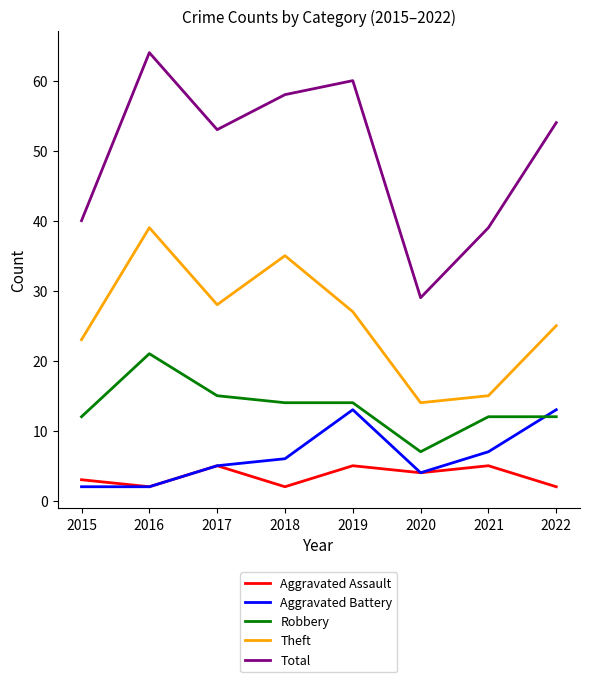

What is the maximum value shown in the chart?

64